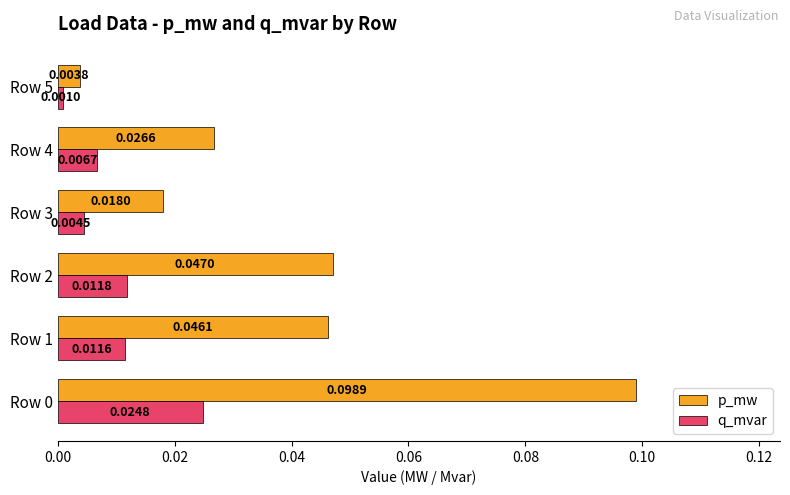

Which series has the largest range (max minus min)?

p_mw